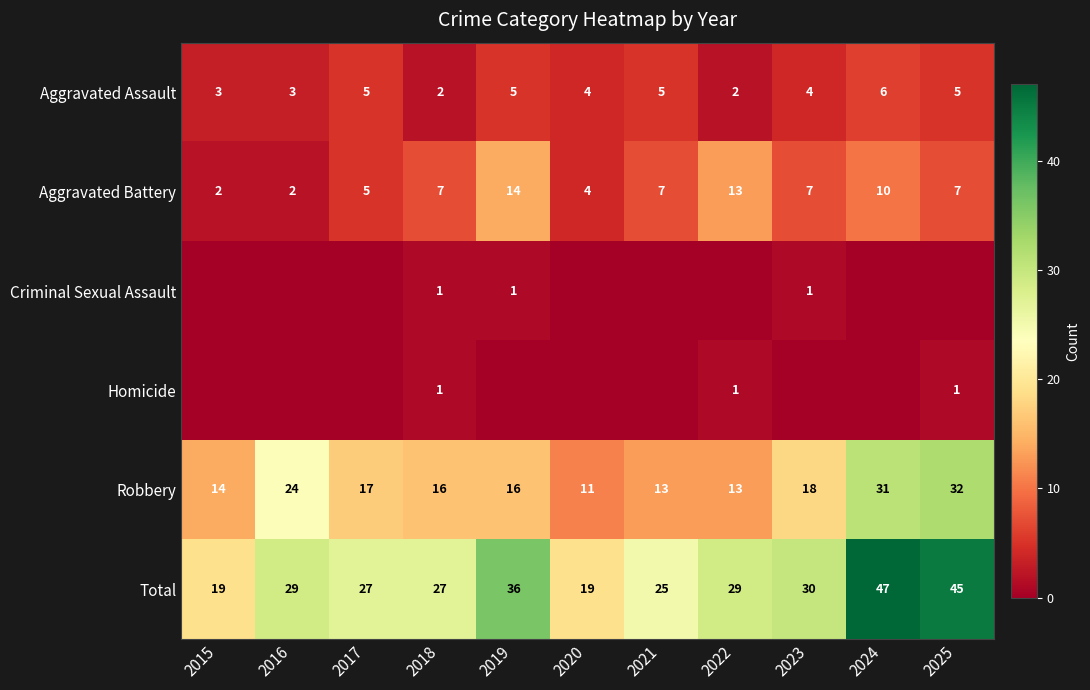

Is it true that Aggravated Assault equals 5 at 2025?

True